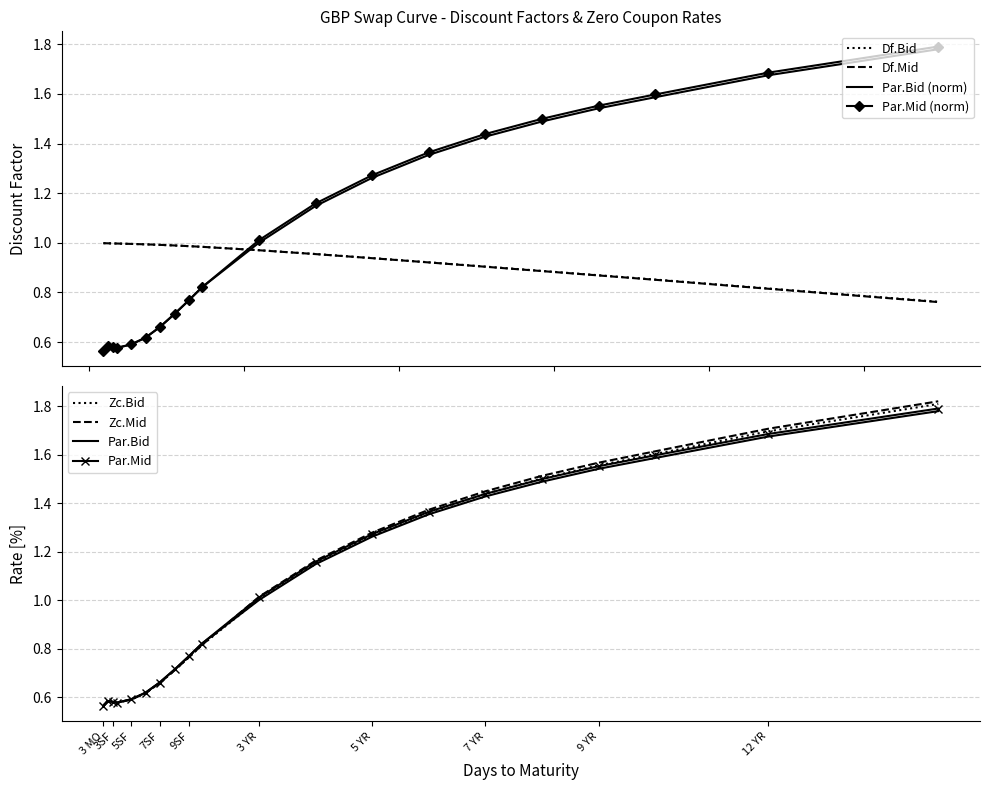

Is it true that Df.Bid equals 0.3 at 6SF?

False